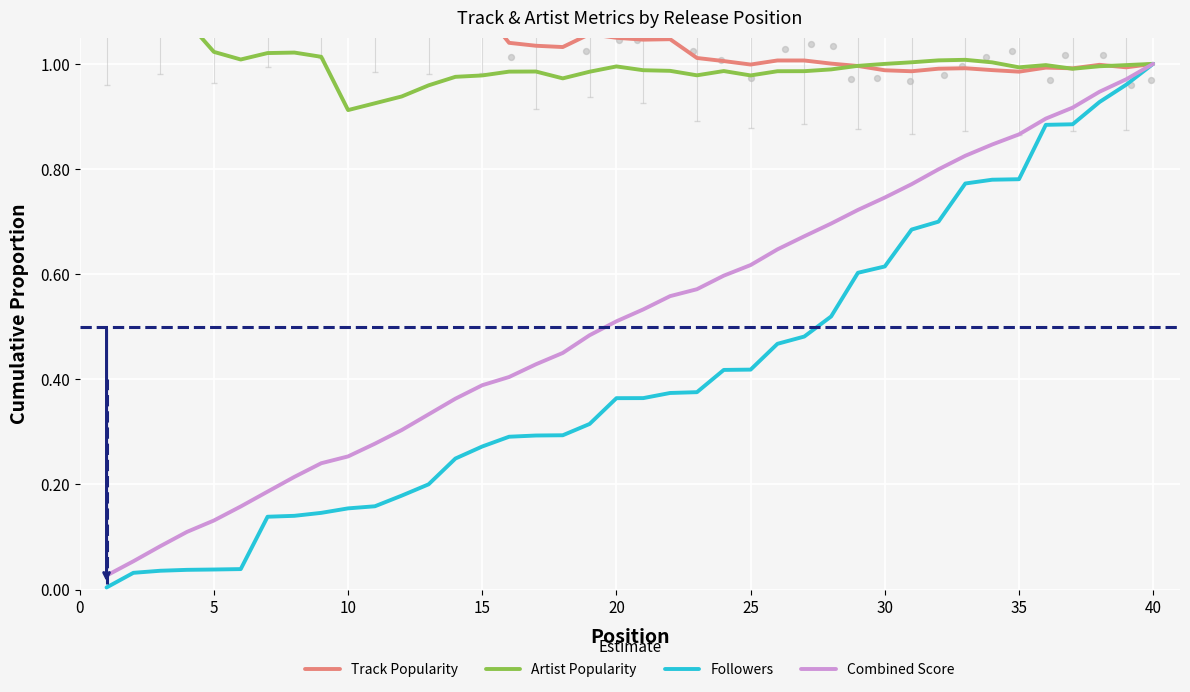

True or false: Combined Score has a value of 0.1 at 20.

False